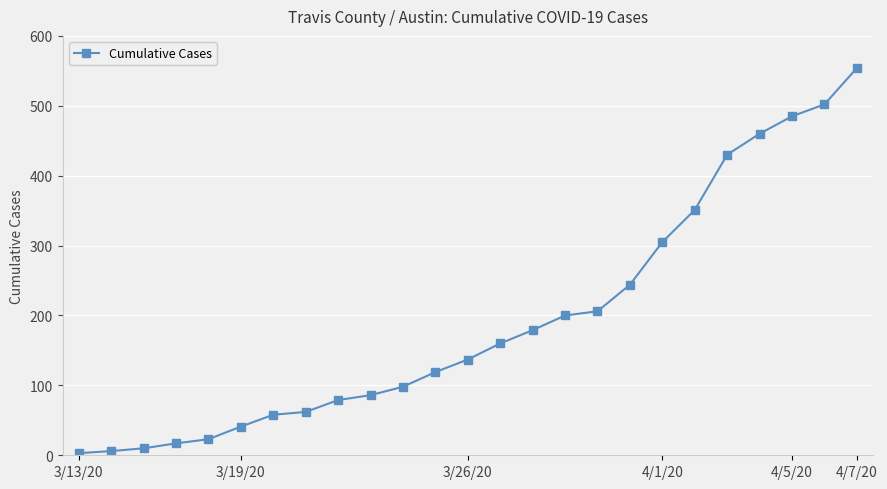

What is the difference between the maximum and minimum values?

551